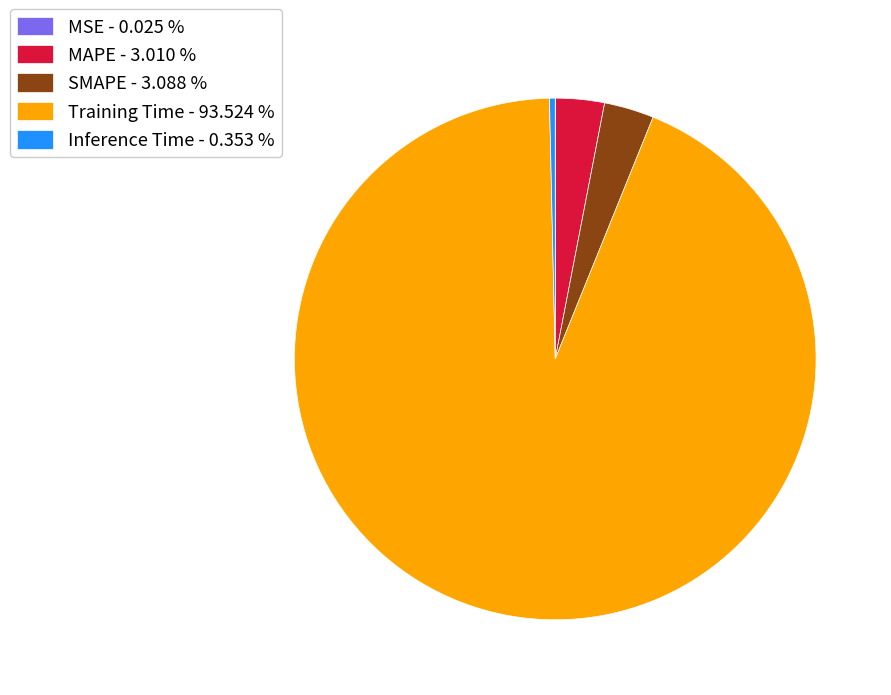

What is the largest slice in the pie chart?

Training Time